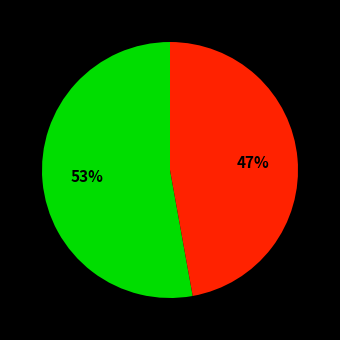

To the nearest percent, what is the difference between the largest and smallest slice percentages?

6%